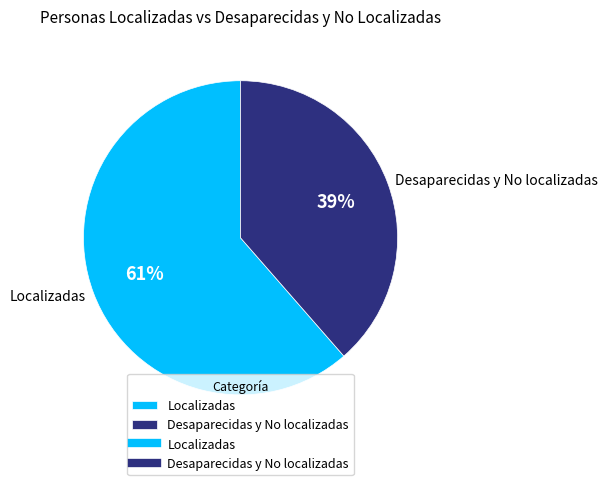

Which category has the biggest portion of the pie?

Localizadas